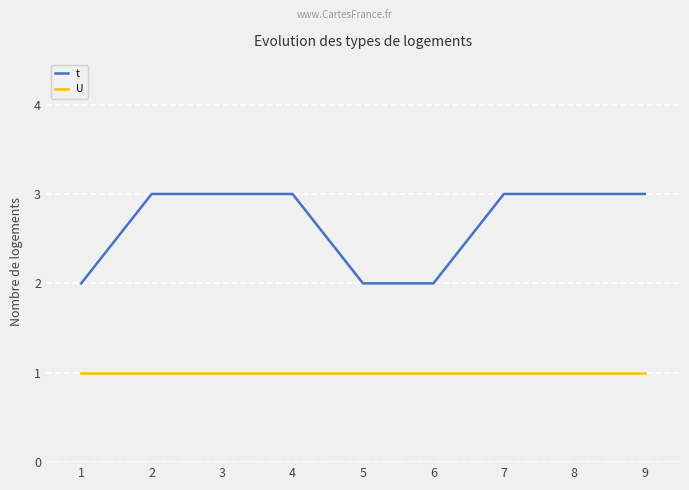

Rank the series at 8 from highest to lowest value.

t, U